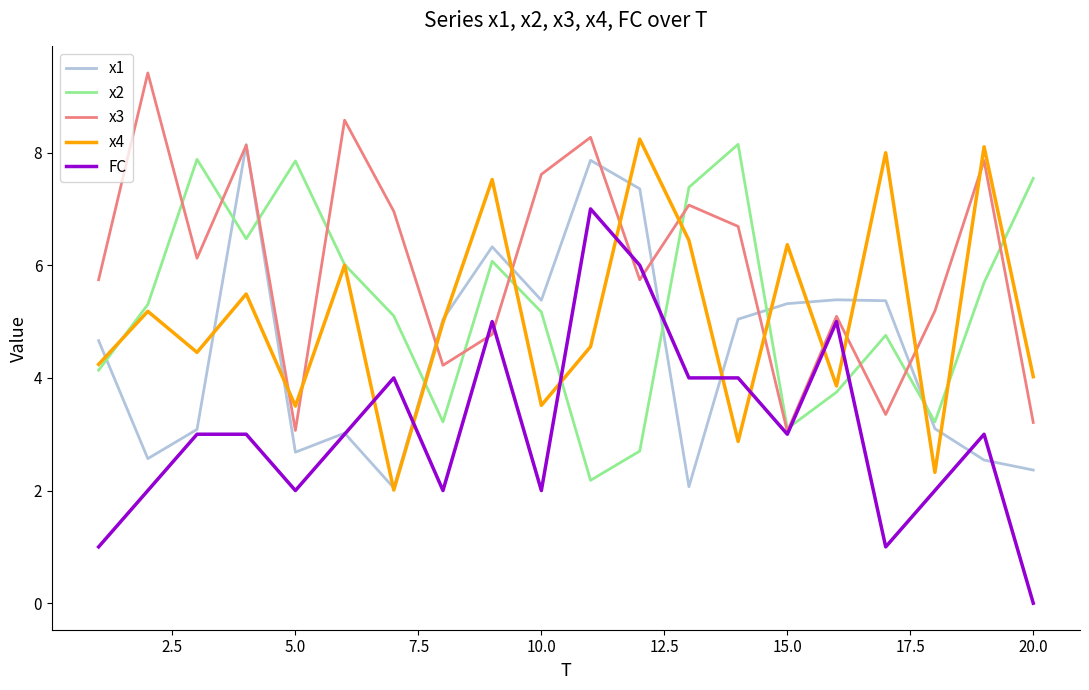

Is this an area chart (filled region under the line)?

No